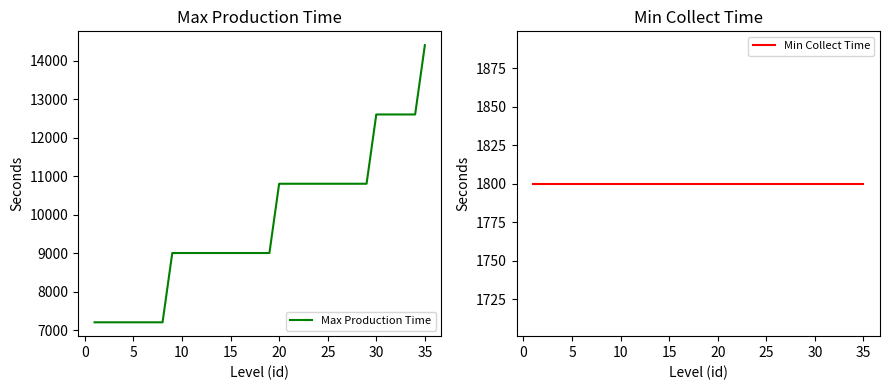

True or false: Min Collect Time has more than 1 points higher than both neighbors.

False